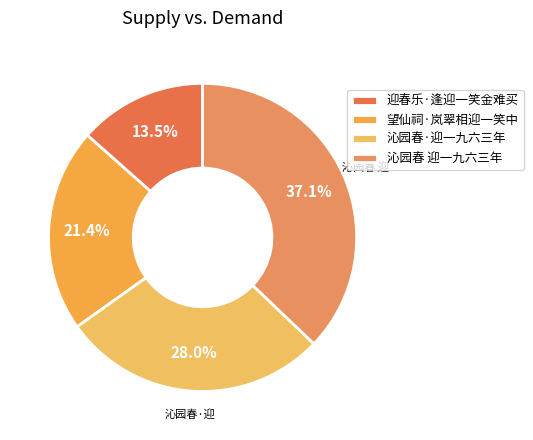

Which has a higher value, 迎春乐·逢迎一笑金难买 or 沁园春·迎一九六三年?

沁园春·迎一九六三年